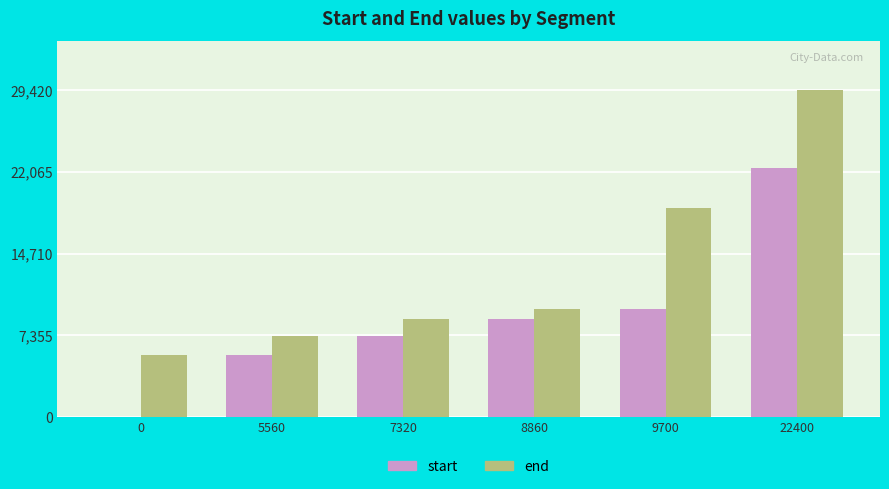

Is the value of end at 9700 greater than the value of start at 9700?

Yes